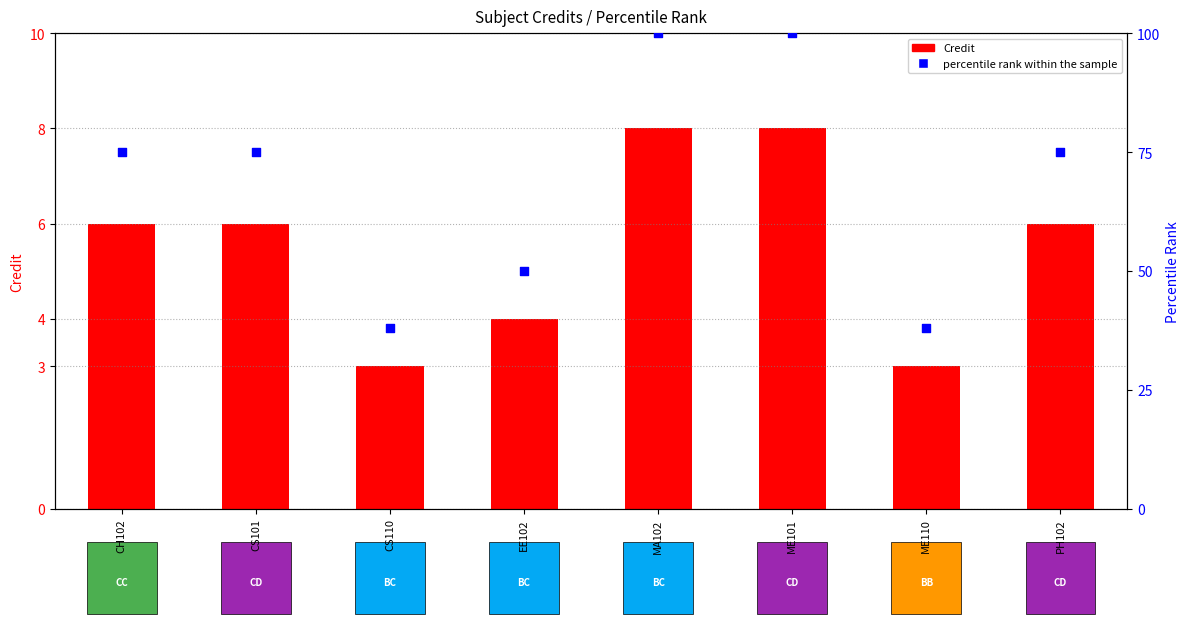

Which series has the largest total across all categories?

percentile rank within the sample